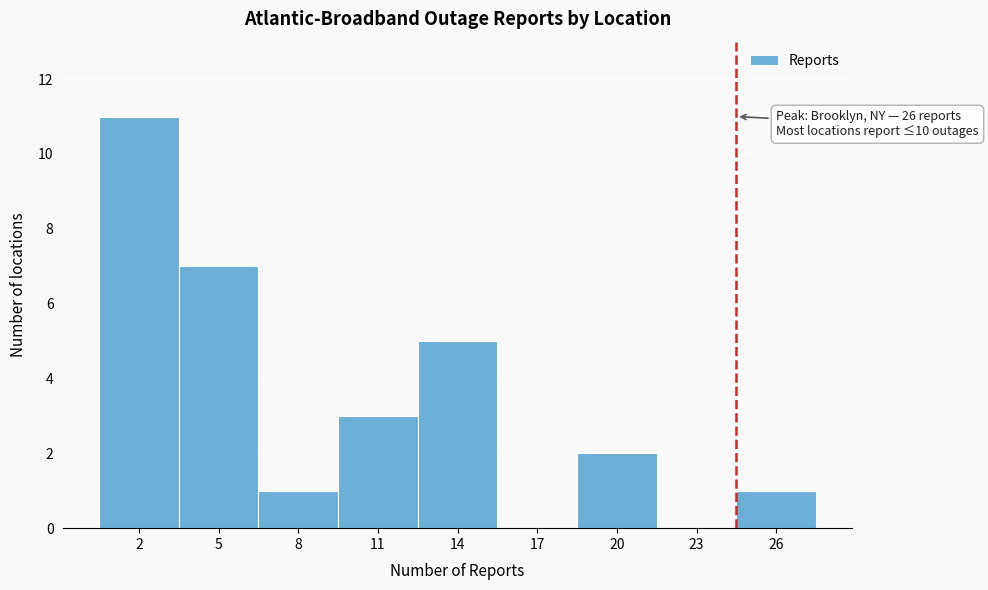

Reading left to right, transcribe all the data shown in this chart.

2=11	5=7	8=1	11=3	14=5	17=0	20=2	23=0	26=1